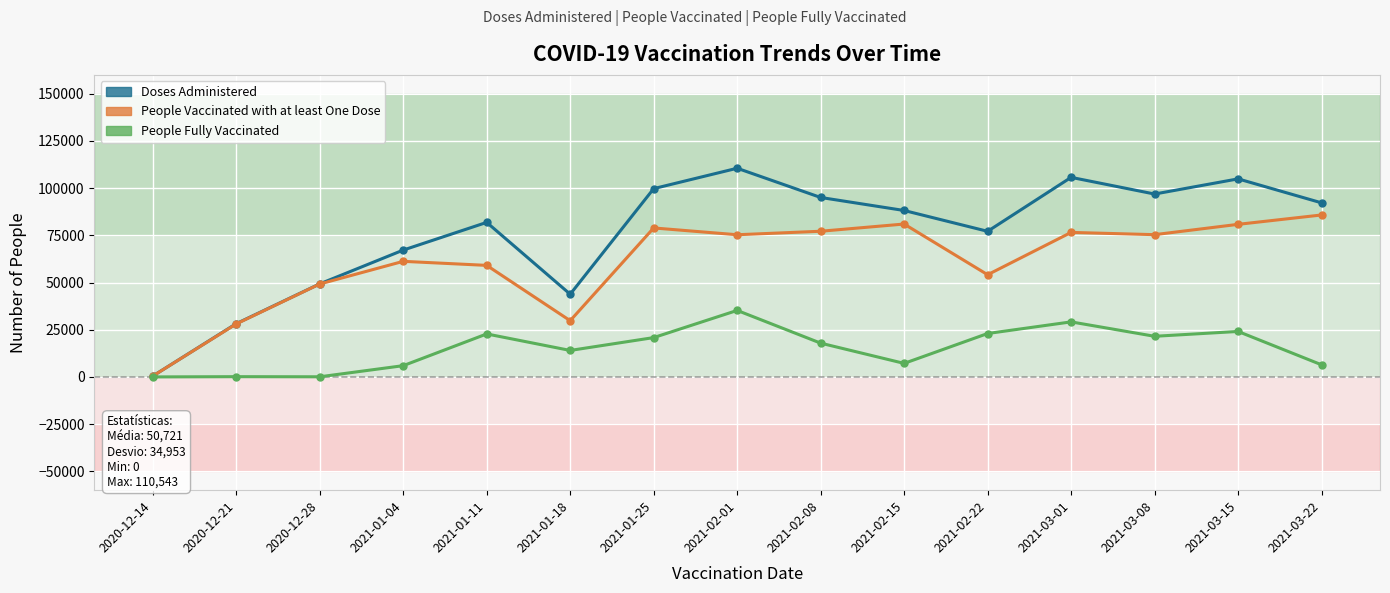

What is the difference between the People Fully Vaccinated values at 2020-12-14 and 2021-01-04?

5964